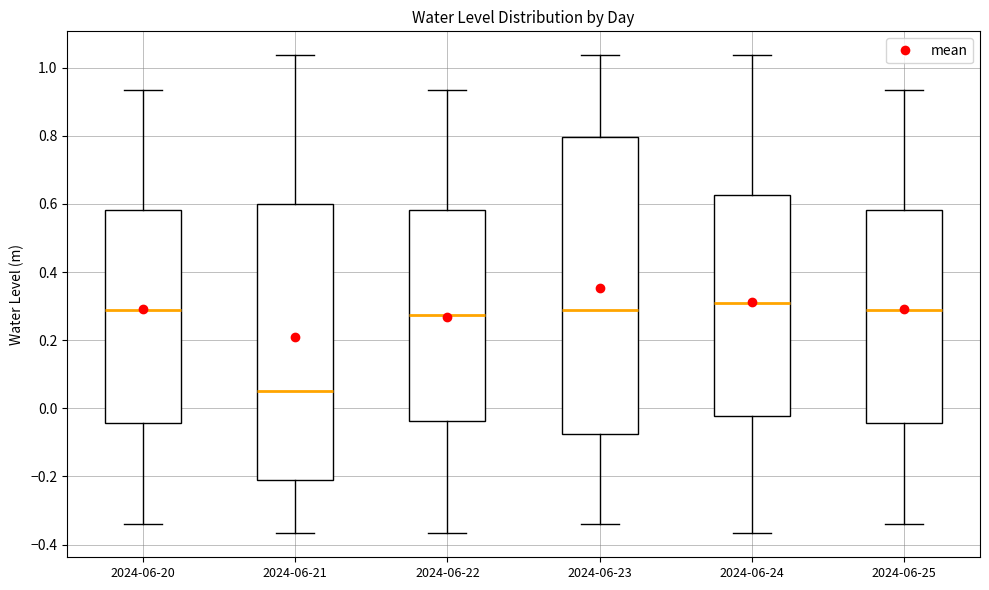

Where does the upper whisker of the box for 2024-06-23 end on the y-axis? The values are not printed on the chart, so give them approximately, as read against the axis.

1.04